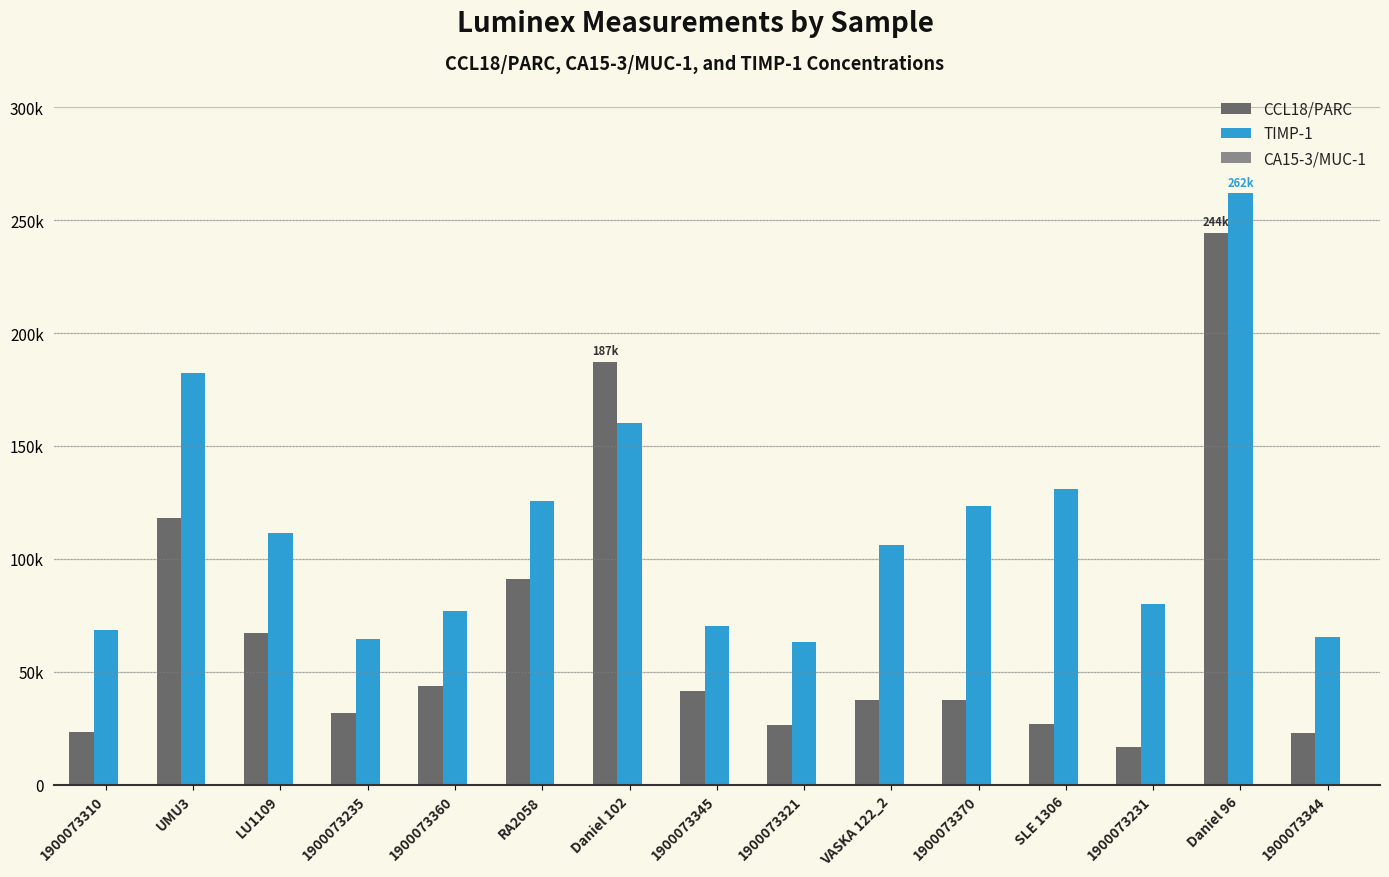

List the labels in order of TIMP-1 value, smallest first.

1900073321, 1900073235, 1900073344, 1900073310, 1900073345, 1900073360, 1900073231, VASKA 122_2, LU1109, 1900073370, RA2058, SLE 1306, Daniel 102, UMU3, Daniel 96